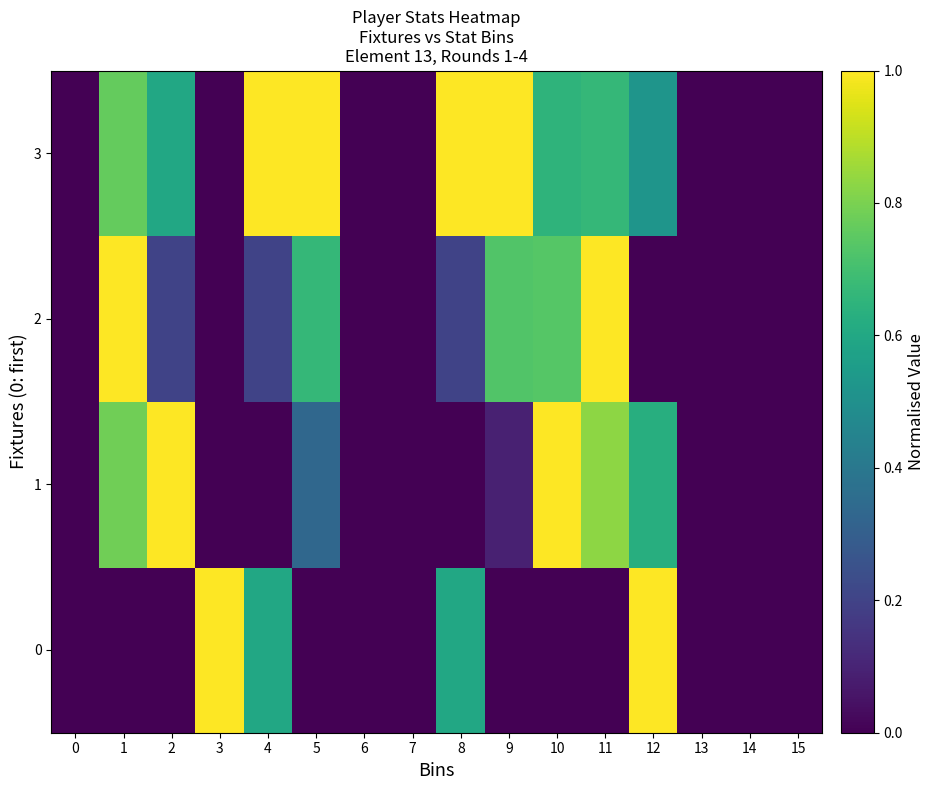

What is the spread (max minus min) of values at 11?

1.0